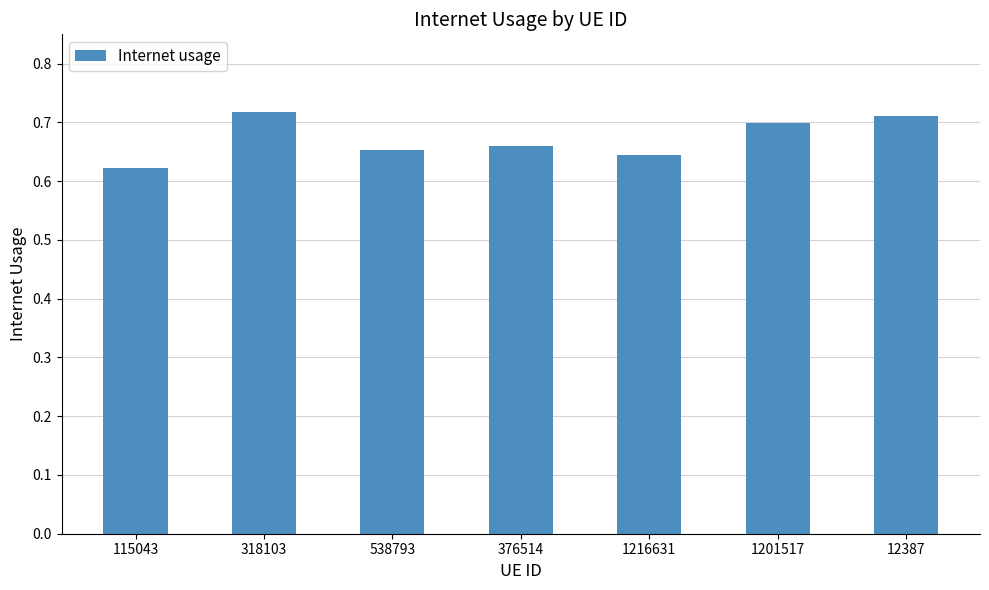

What is the label of the 2nd bar from the right?

1201517